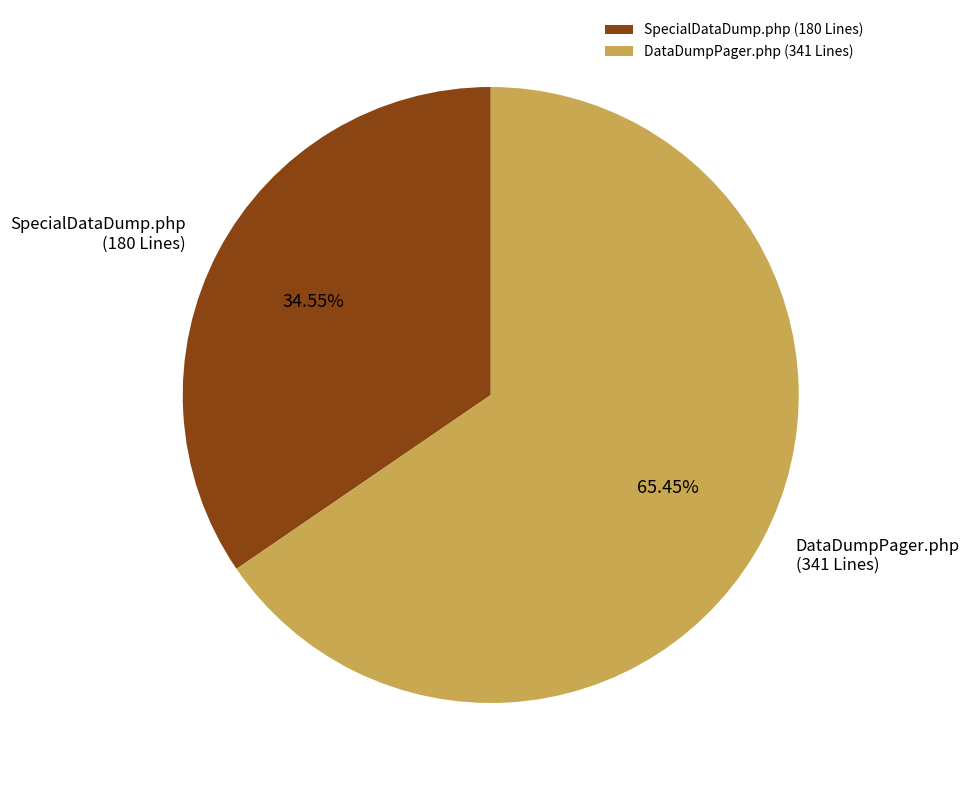

Rank the categories by value from highest to lowest.

DataDumpPager.php, SpecialDataDump.php